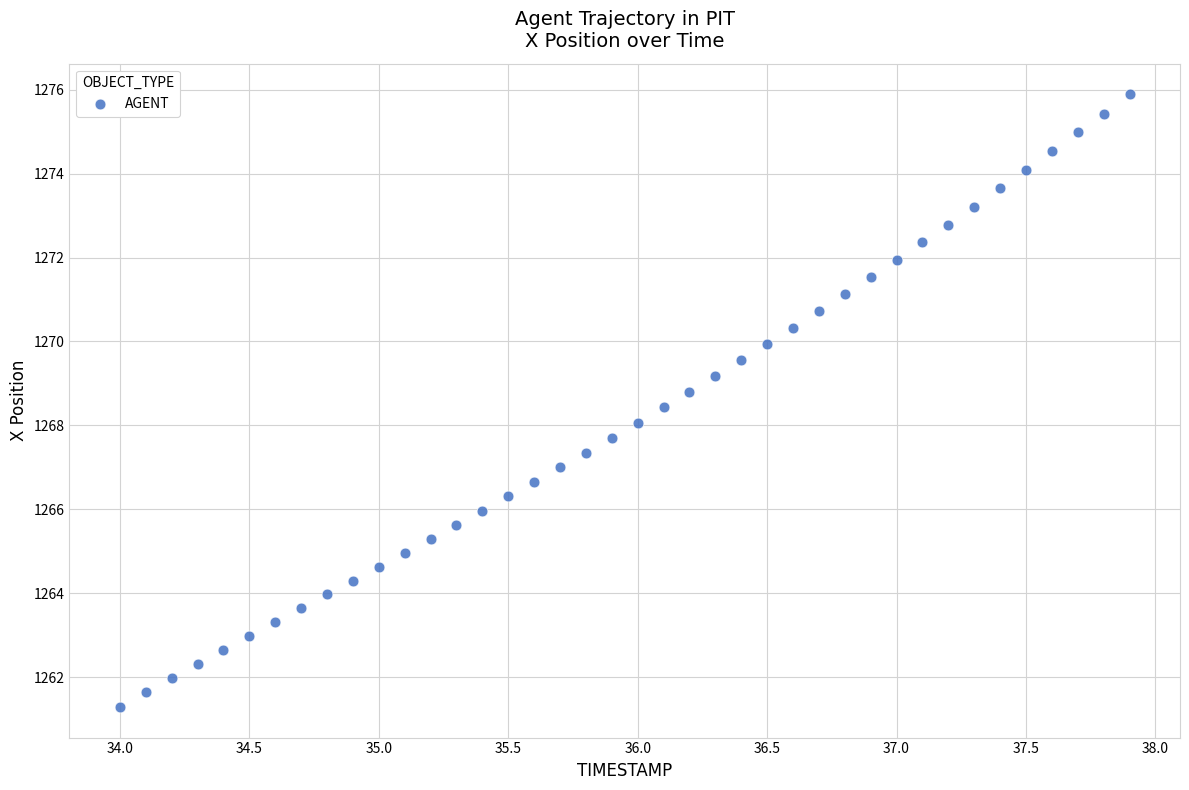

What is the range of Y values (max minus min)?

14.6